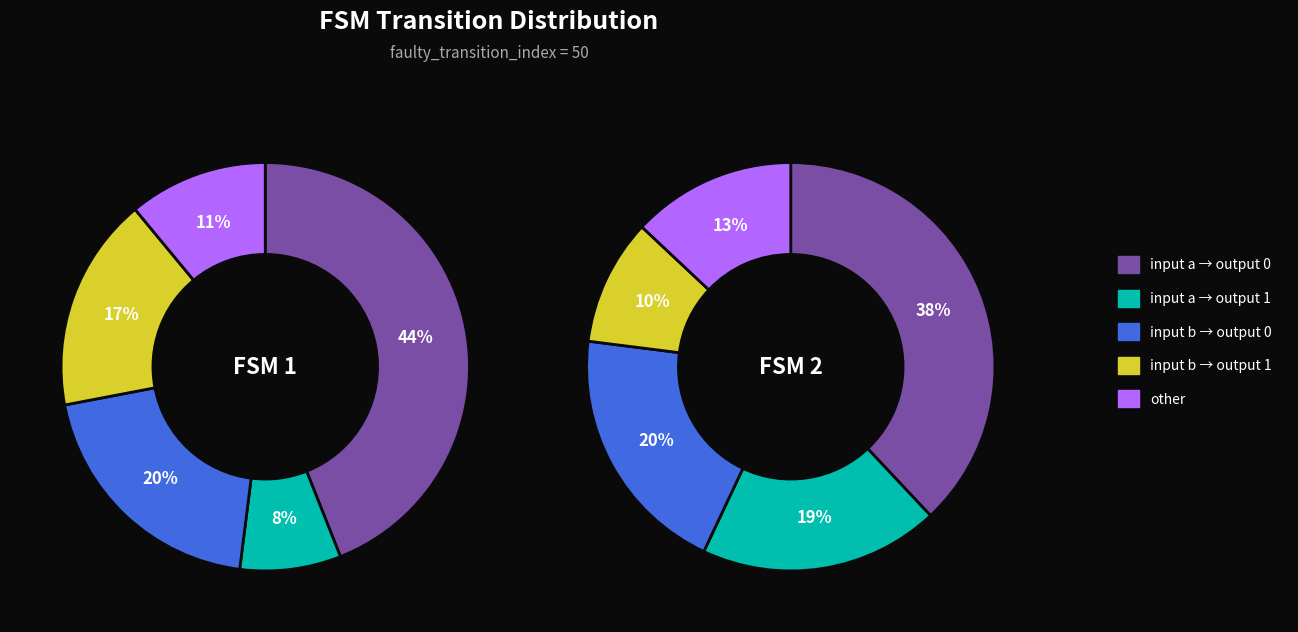

How much of the chart is everything except 1?

50.0%